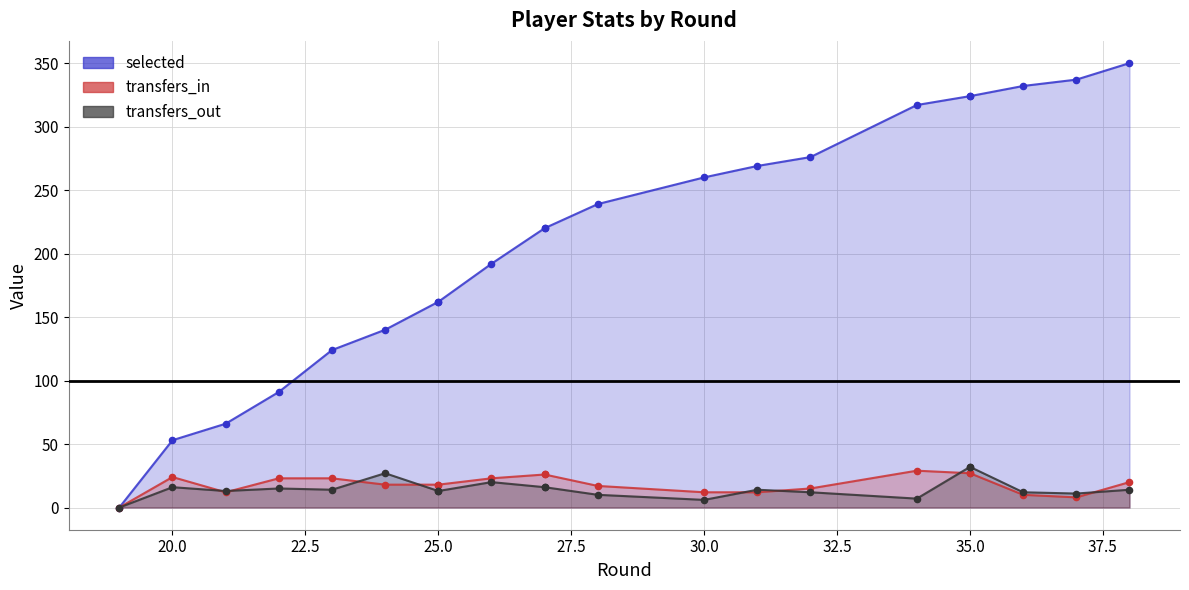

What are all the series names shown in the legend?

selected, transfers_in, transfers_out